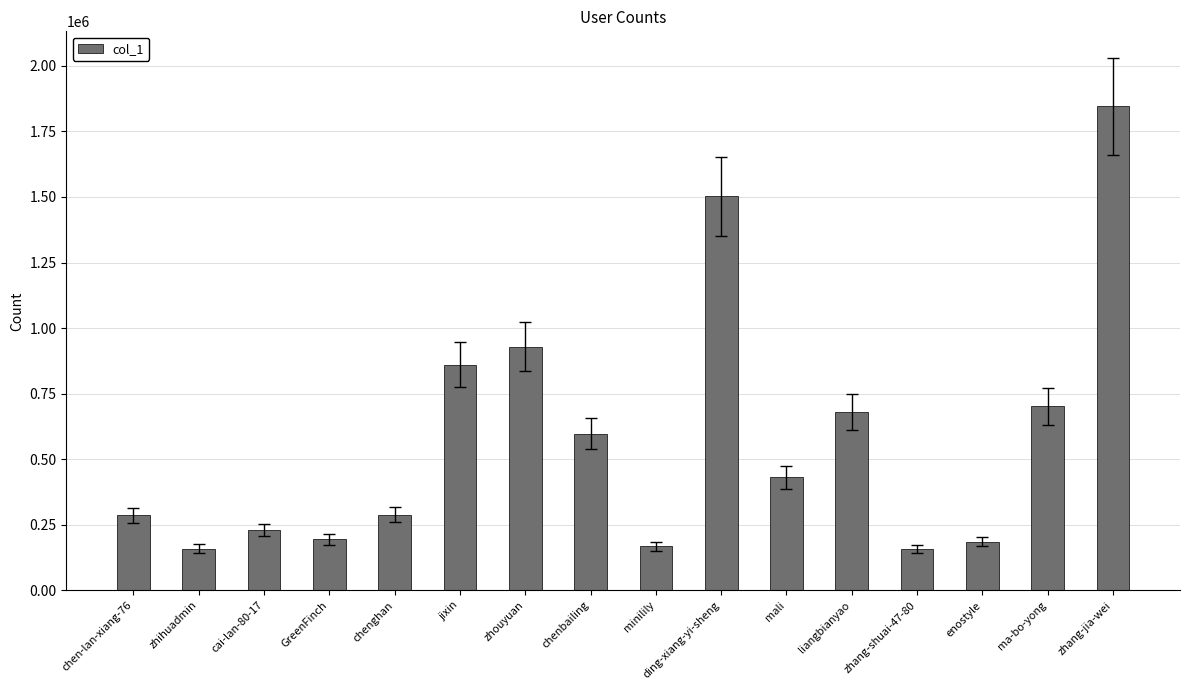

Between zhouyuan and cai-lan-80-17, which is larger?

zhouyuan